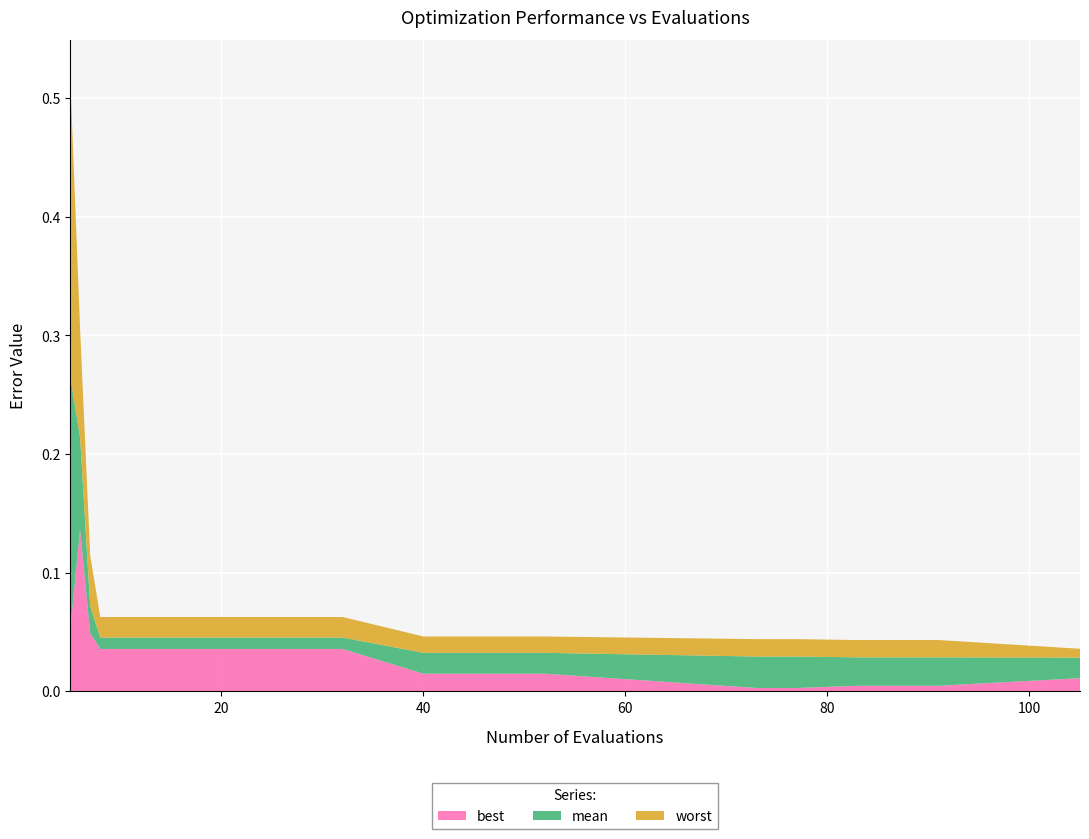

Reading right to left, extract all data points from this chart.

best: 105=0.0	91=0.0	87=0.0	83=0.0	77=0.0	73=0.0	52=0.0	48=0.0	44=0.0	40=0.0	32=0.0	28=0.0	24=0.0	20=0.0	16=0.0	12=0.0	8=0.0	7=0.0	6=0.1	5=0.1
mean: 105=0.0	91=0.0	87=0.0	83=0.0	77=0.0	73=0.0	52=0.0	48=0.0	44=0.0	40=0.0	32=0.0	28=0.0	24=0.0	20=0.0	16=0.0	12=0.0	8=0.0	7=0.1	6=0.2	5=0.3
worst: 105=0.0	91=0.0	87=0.0	83=0.0	77=0.0	73=0.0	52=0.0	48=0.0	44=0.0	40=0.0	32=0.1	28=0.1	24=0.1	20=0.1	16=0.1	12=0.1	8=0.1	7=0.1	6=0.3	5=0.5